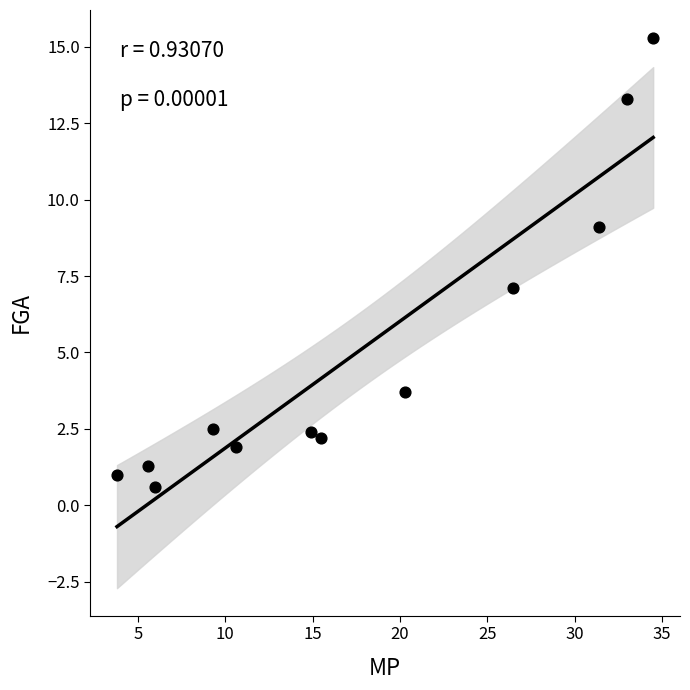

What is the range of X values (max minus min)?

30.7